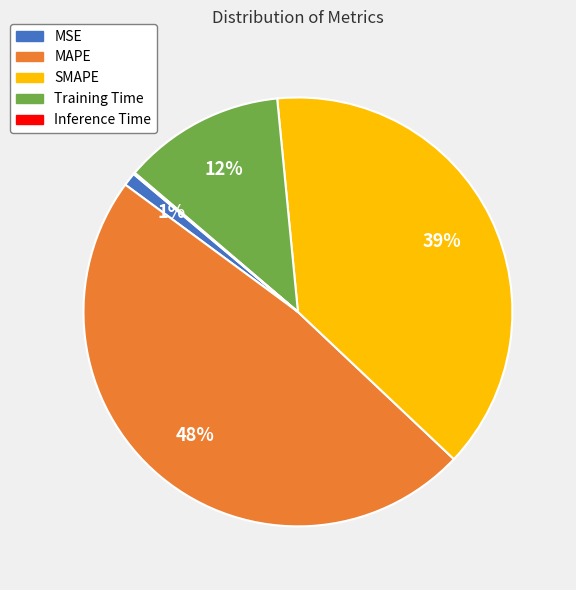

What is the largest slice in the pie chart?

MAPE